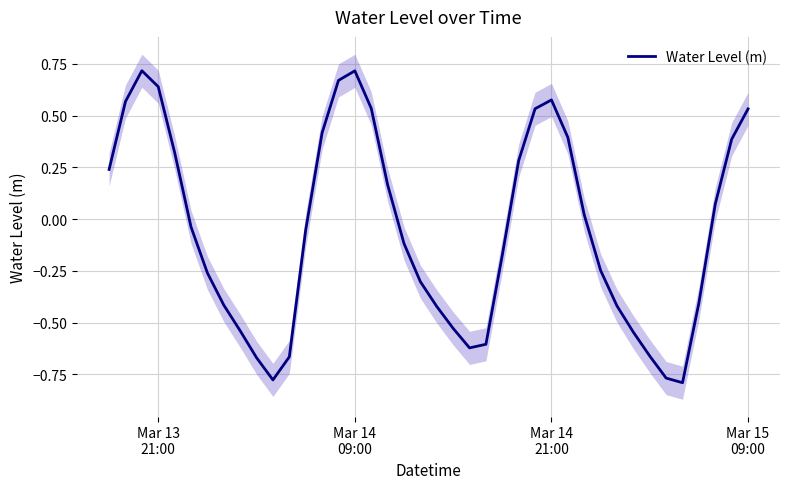

Is it true that the value at 13 is 0.6?

False